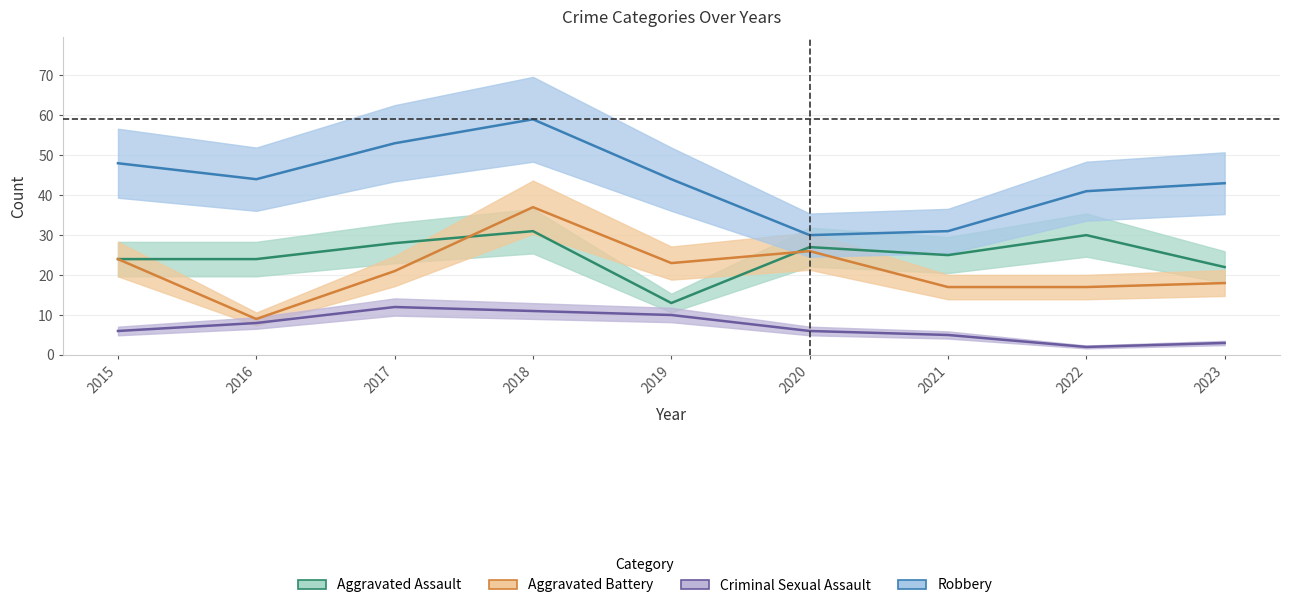

How many distinct data groups are displayed?

4